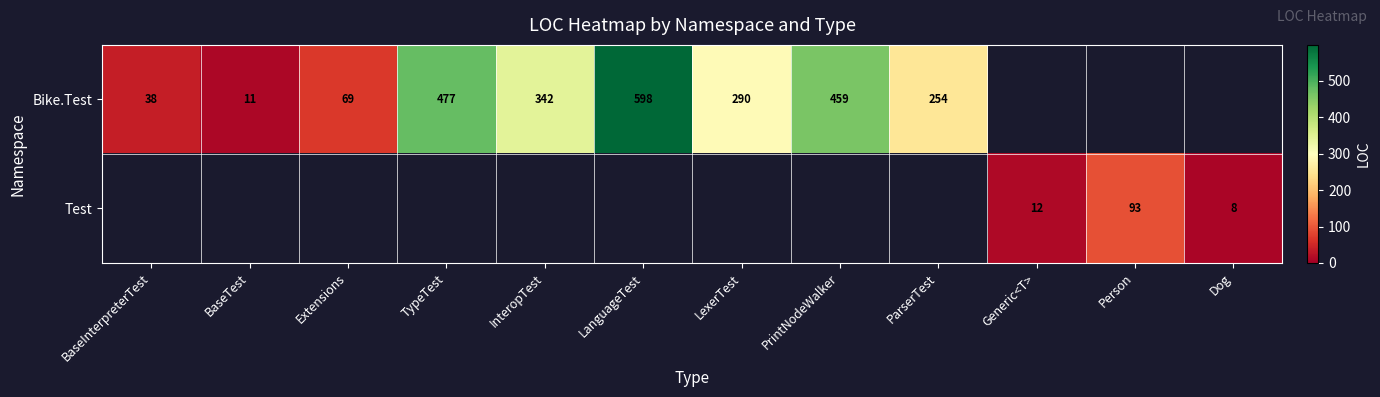

True or false: Bike.Test has a value of 258 at PrintNodeWalker.

False